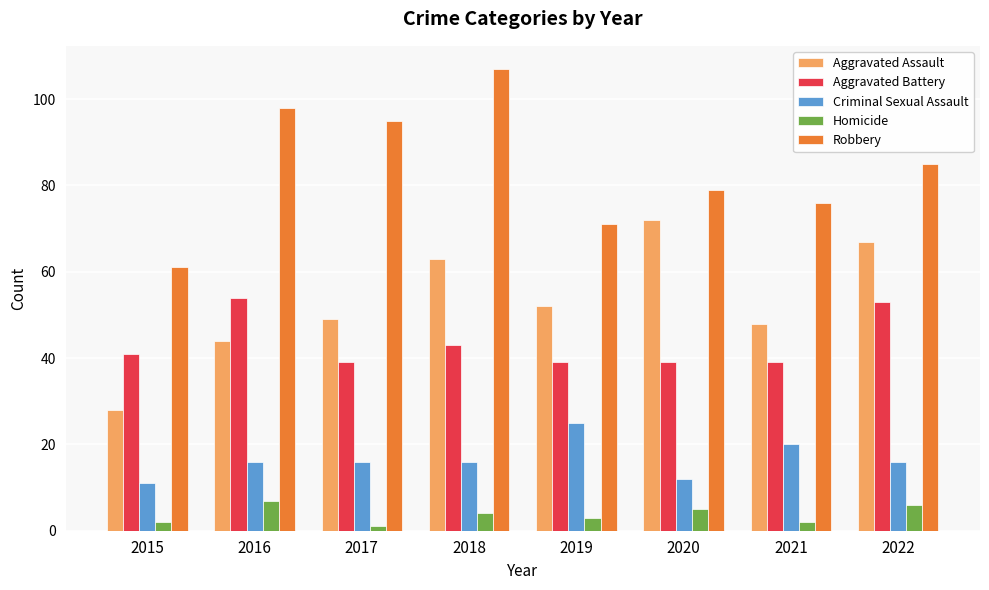

What is the value of the Robbery bar at the 7th from the left?

76